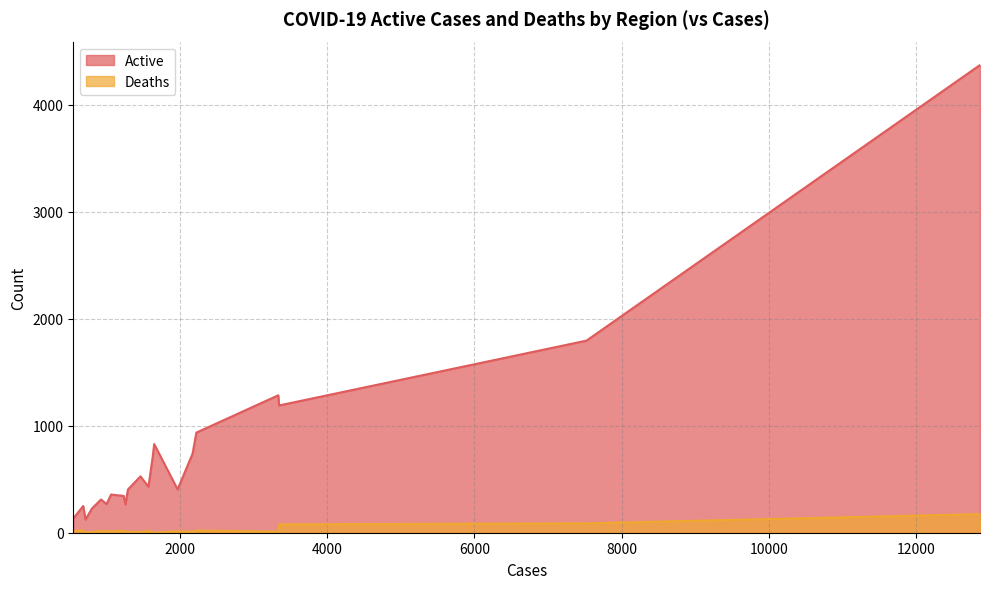

What is the minimum value for Active?

123